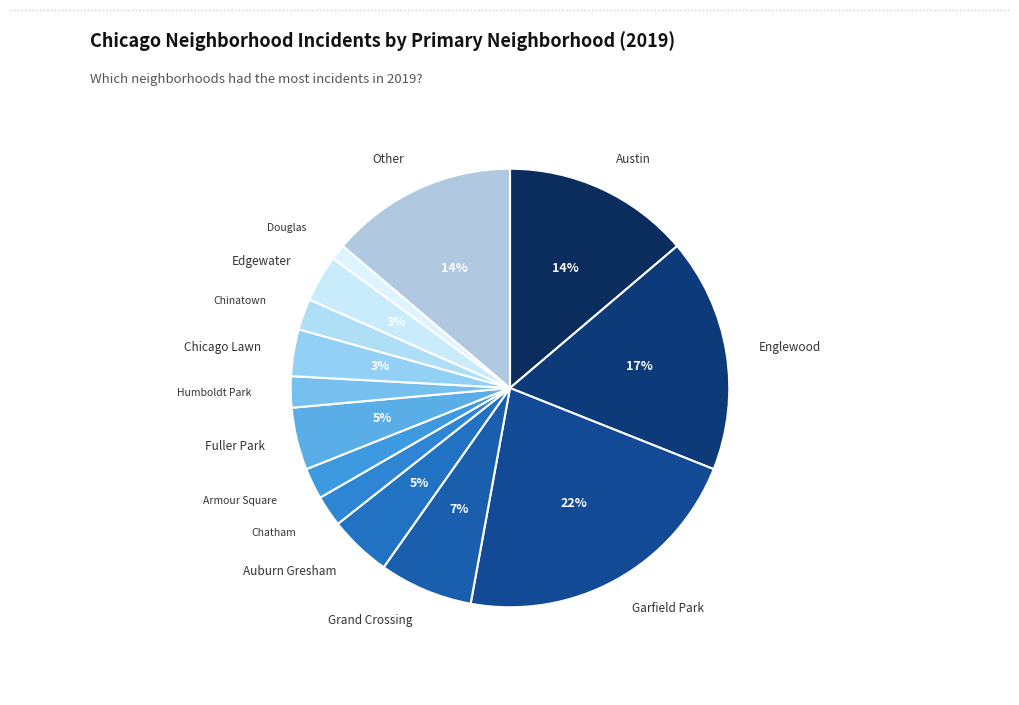

Count the number of slices in the pie.

14